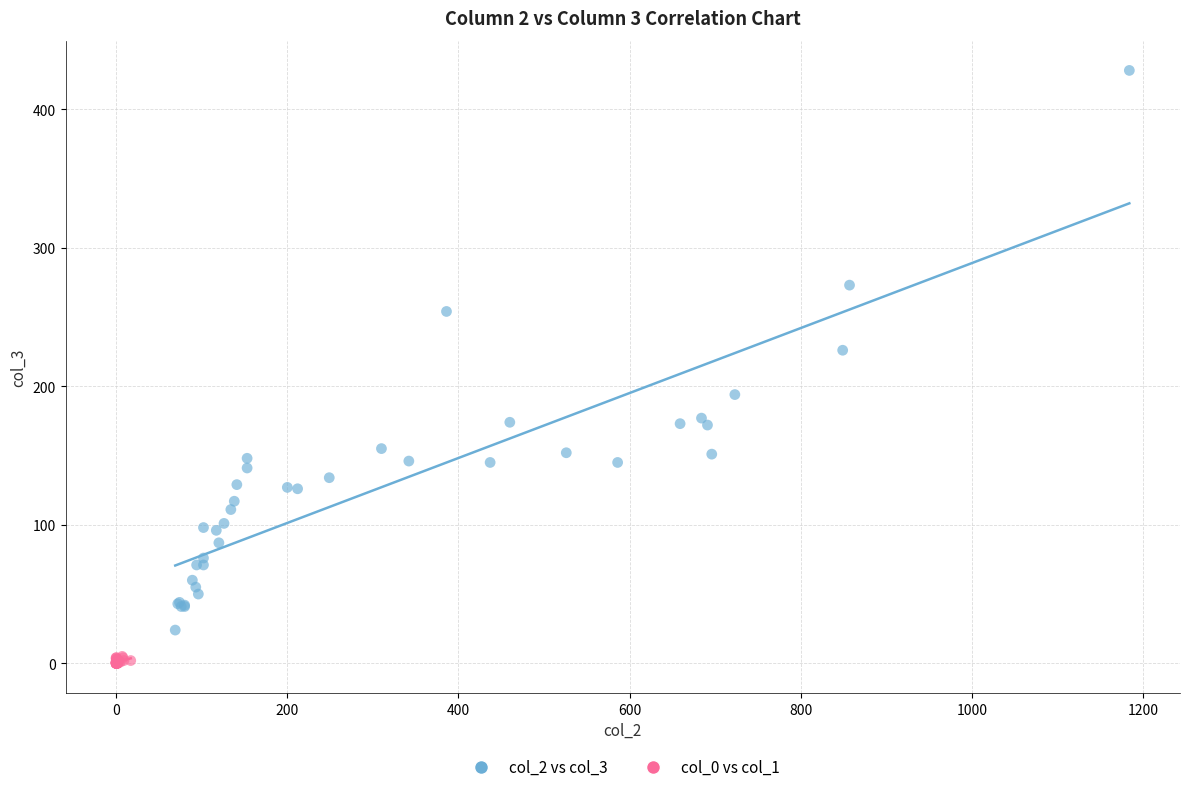

What are all the series names shown in the legend?

col_2 vs col_3, col_0 vs col_1